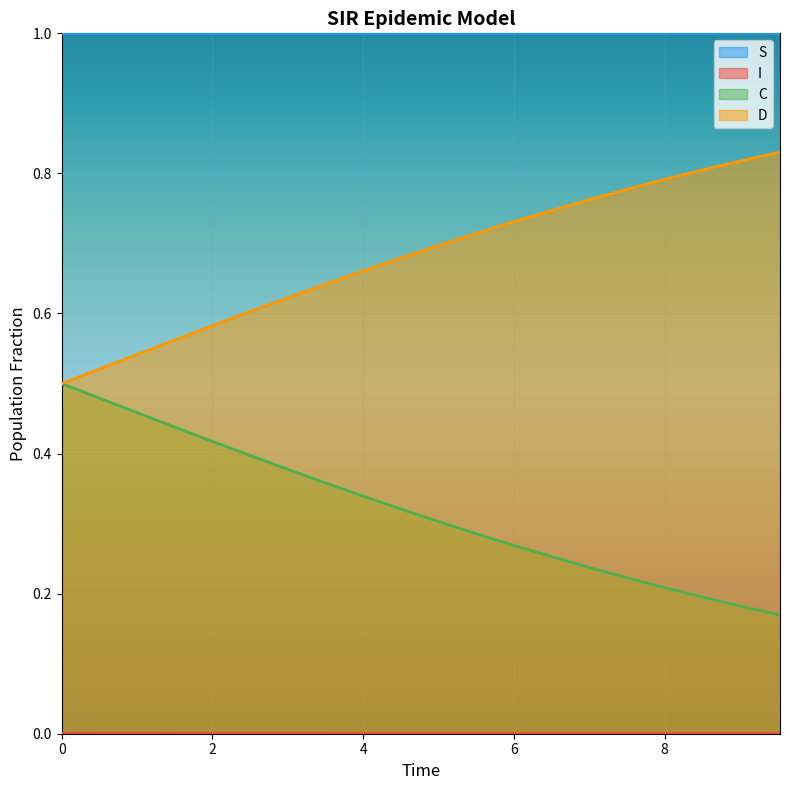

What is the highest value of the S series?

1.0